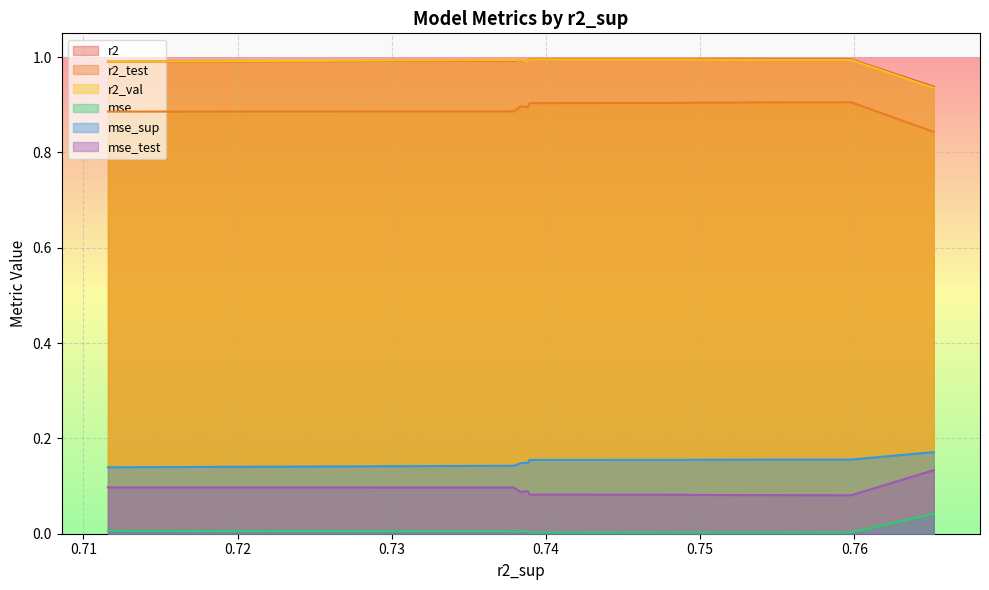

True or false: r2_val and mse_test intersect in this chart.

False